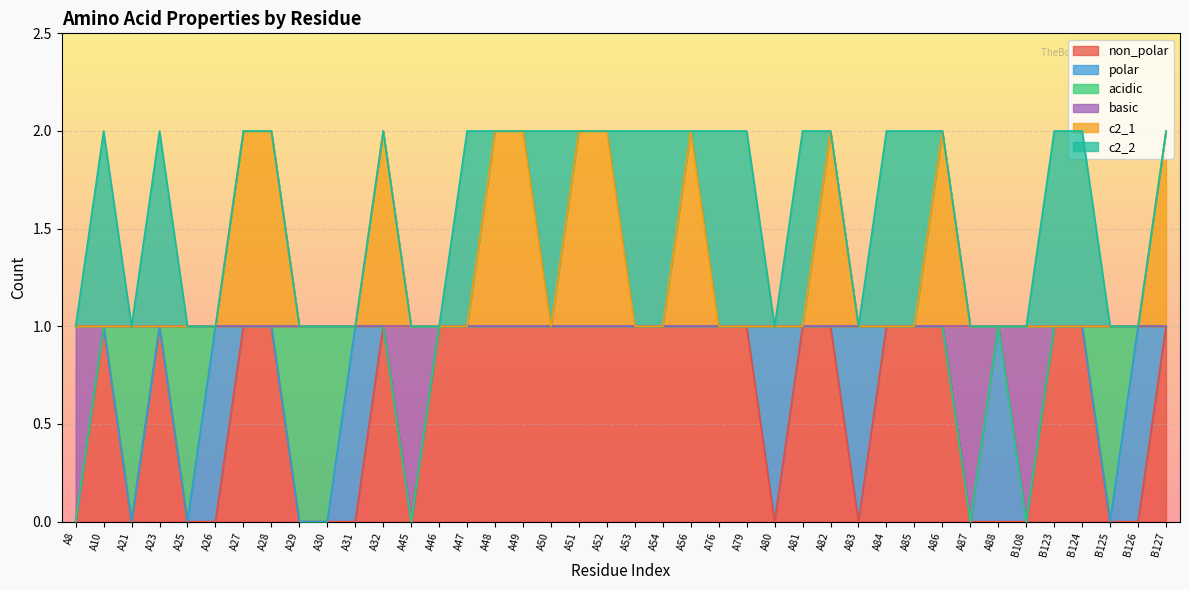

True or false: c2_1 and non_polar cross at least once.

False